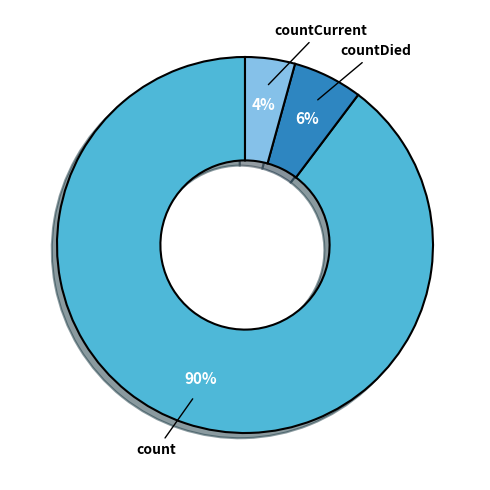

To the nearest percent, what is the combined percentage of countCurrent and countDied?

10%